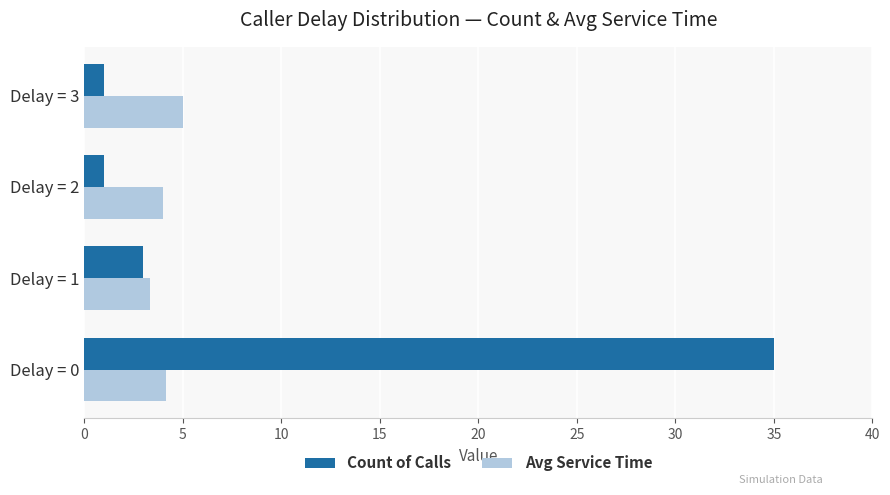

Is the value of Count of Calls at Delay = 2 greater than the value of Avg Service Time at Delay = 2?

No